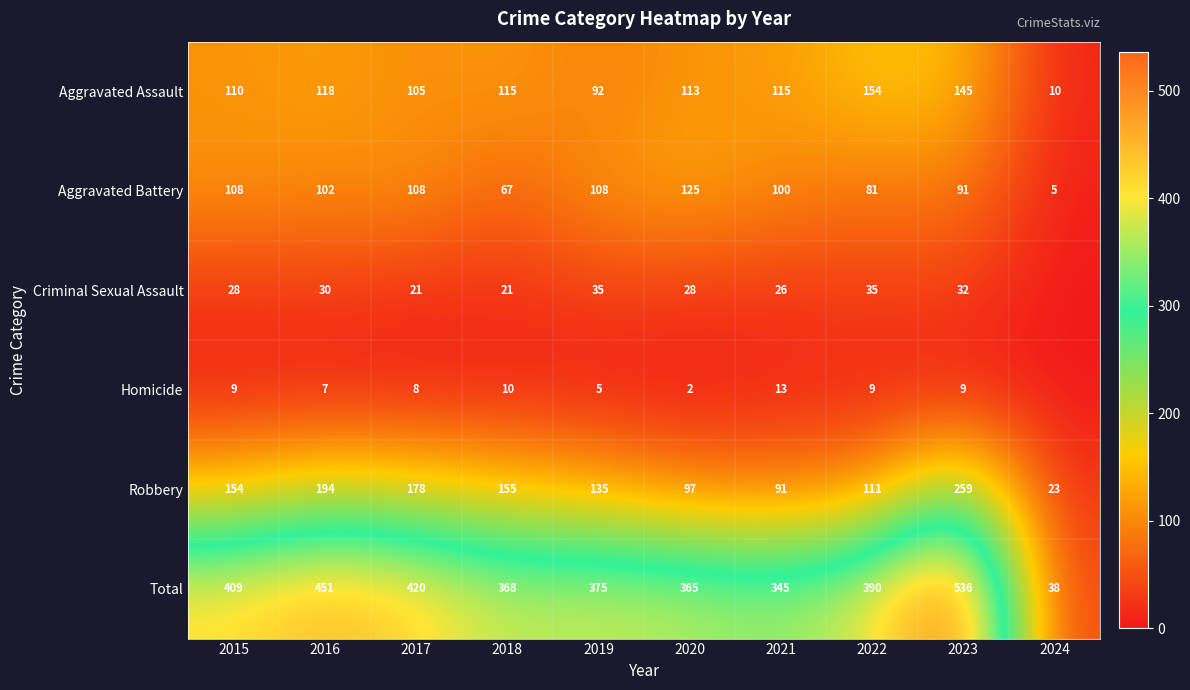

How many values in the Criminal Sexual Assault series are below 28?

4